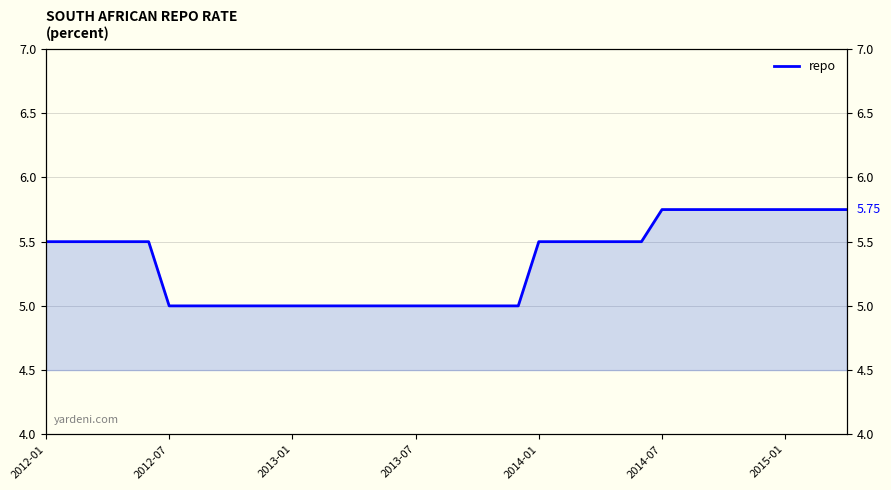

True or false: the data shows 5.0 at 20.

True